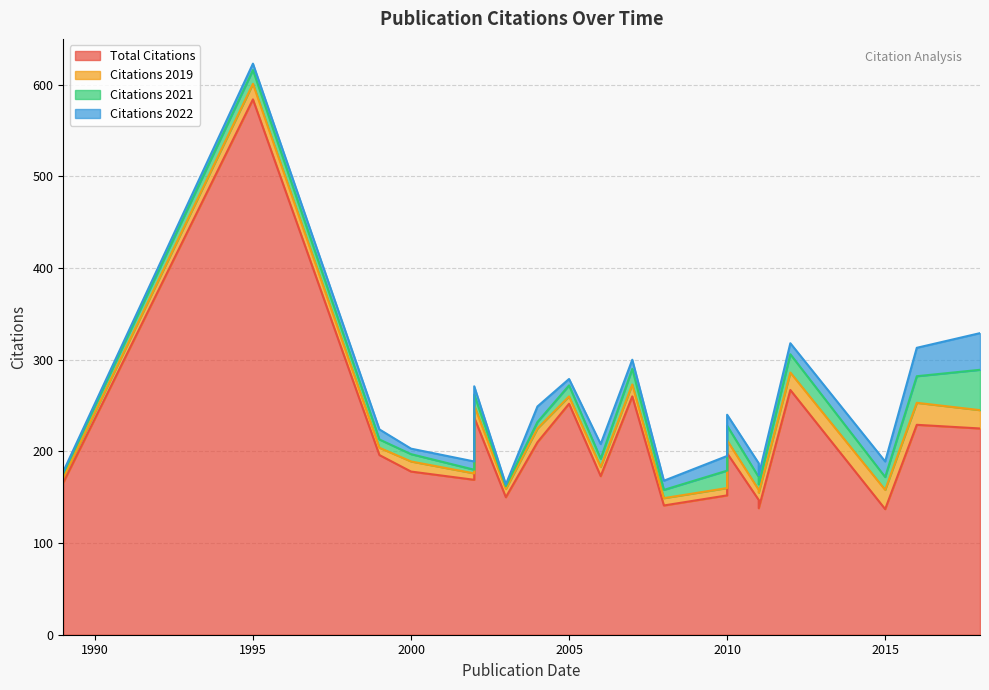

What is the sum of the Citations 2021 values at 2012 and 2018?

64